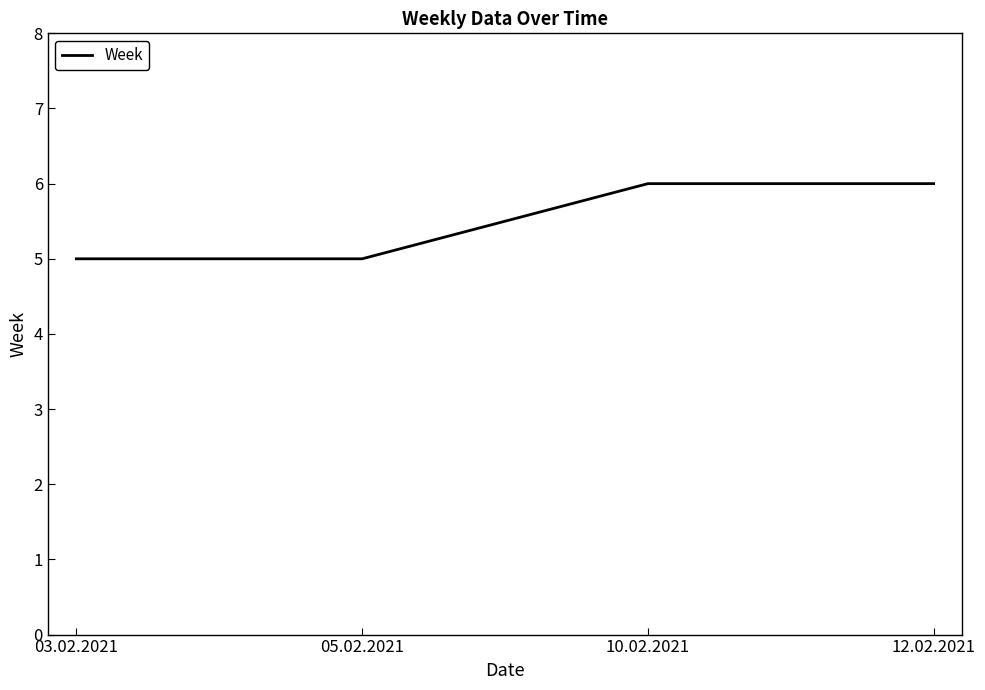

Reading left to right, transcribe all the data shown in this chart.

03.02.2021=5	05.02.2021=5	10.02.2021=6	12.02.2021=6